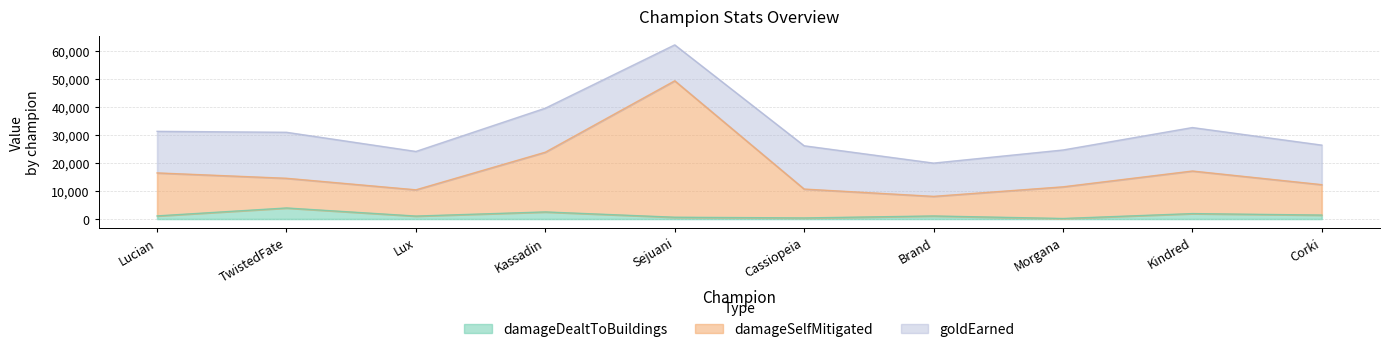

How many data points in damageDealtToBuildings are above 1106?

4